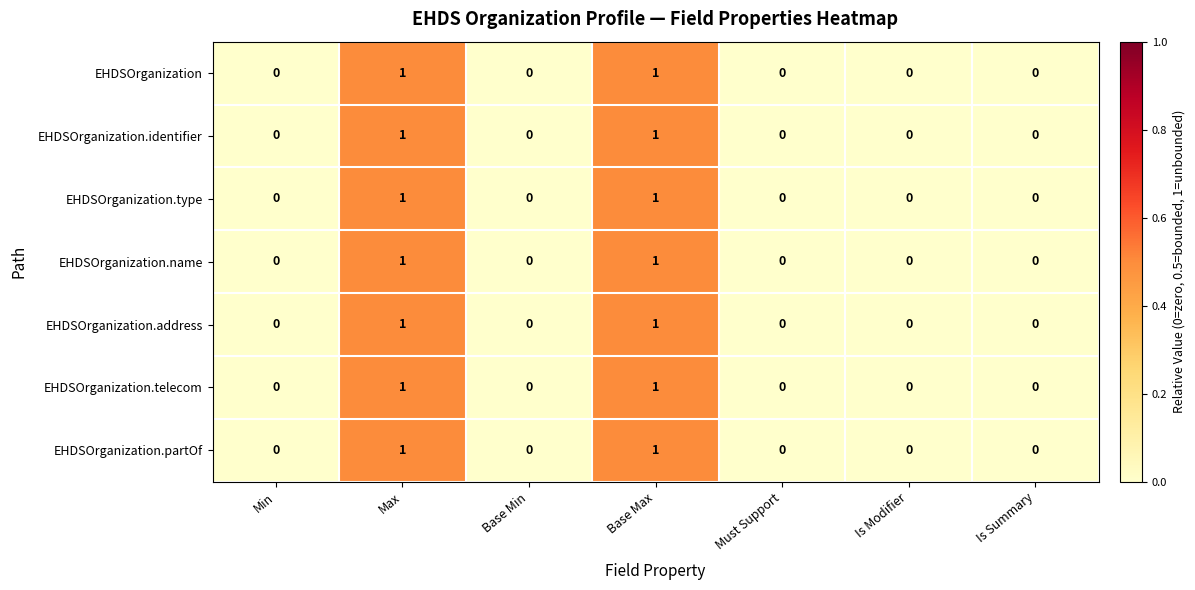

True or false: EHDSOrganization.partOf has a value of 0 at Is Summary.

True